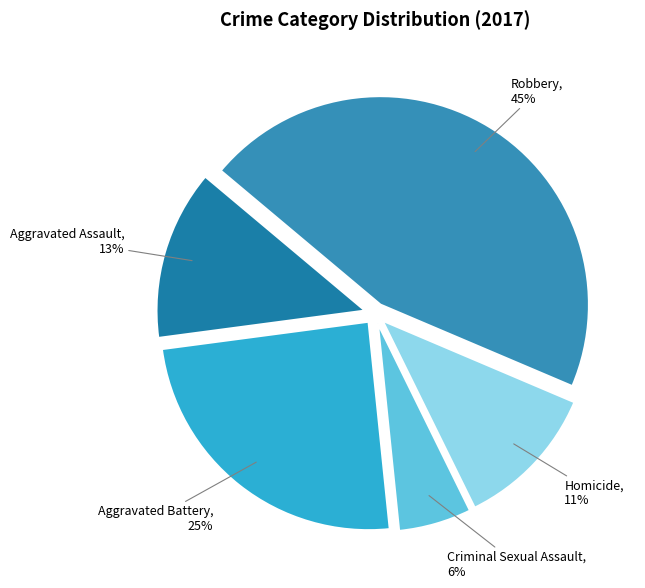

Does any single category account for the majority?

No